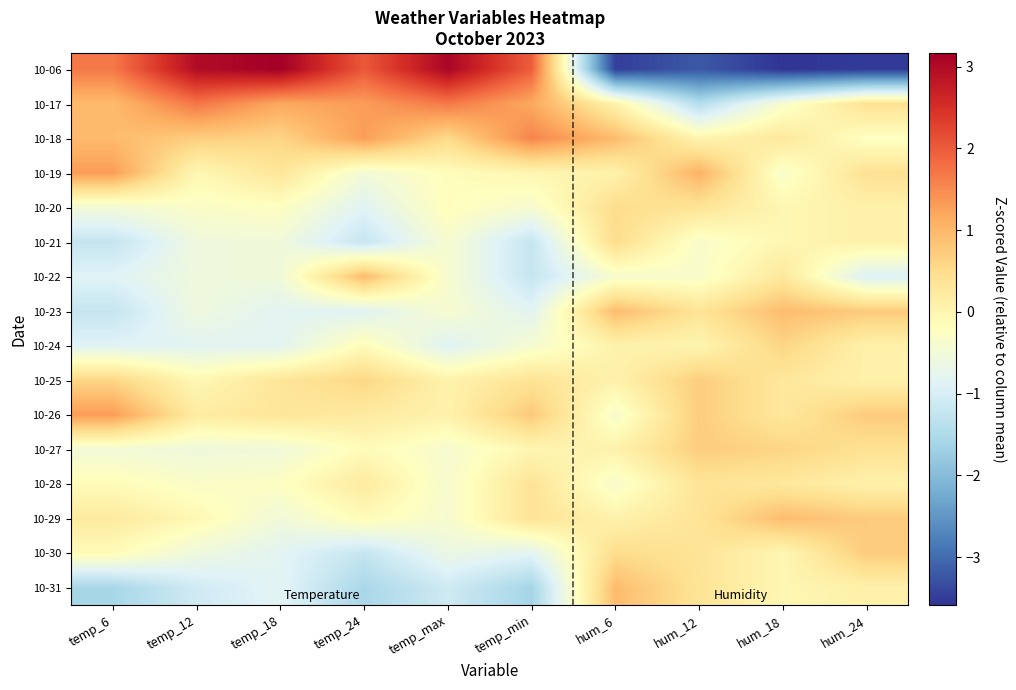

Which series has the largest range (max minus min)?

10-06